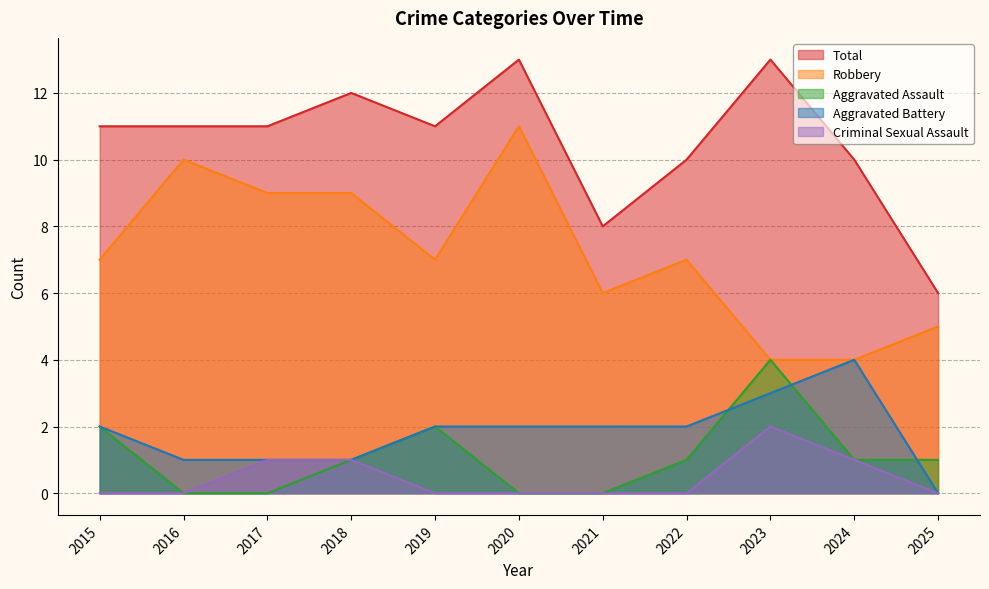

True or false: Total and Aggravated Battery intersect in this chart.

False